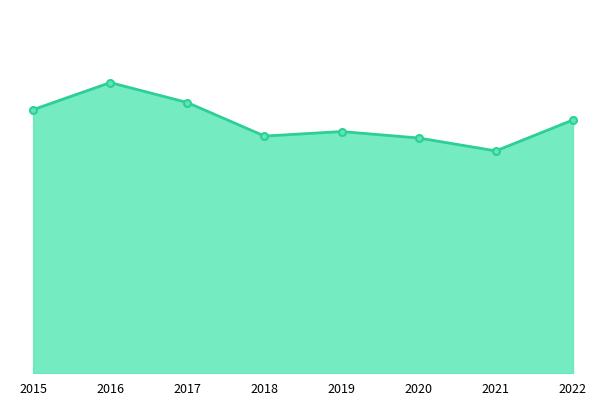

Does the chart have visible grid lines?

No